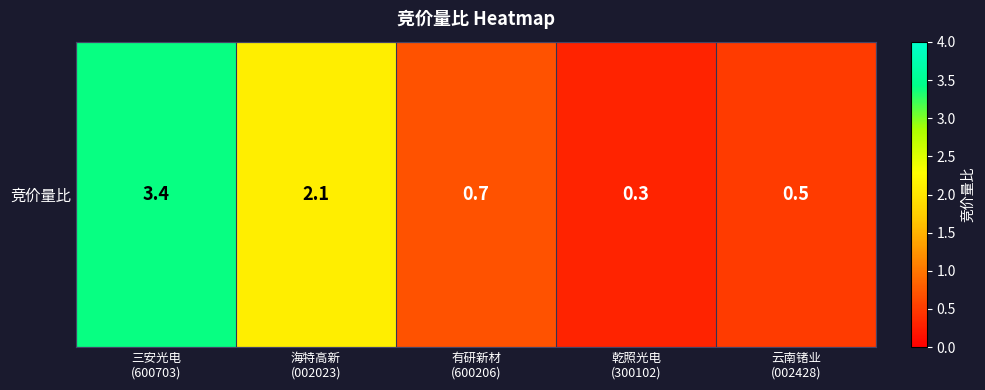

Read the value at 有研新材
(600206).

0.7